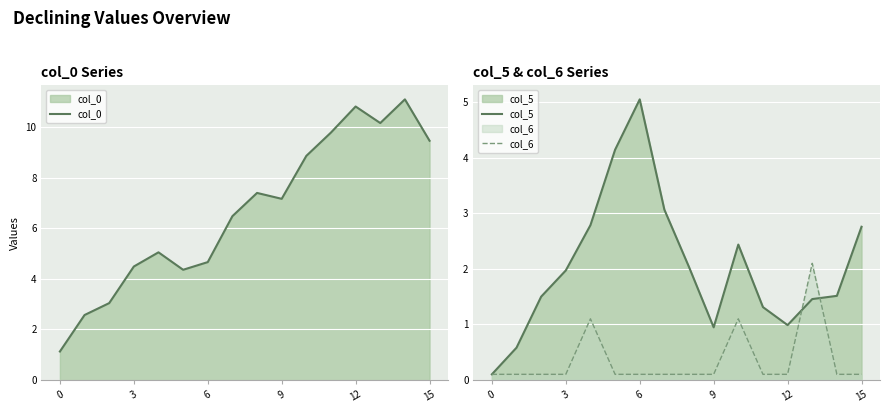

How many lines are shown in the chart?

3